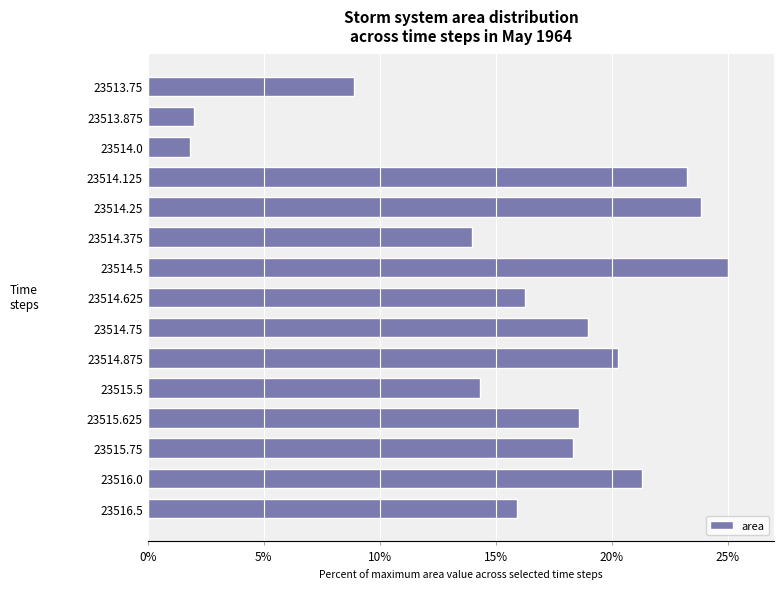

How many data points are above 18?

8